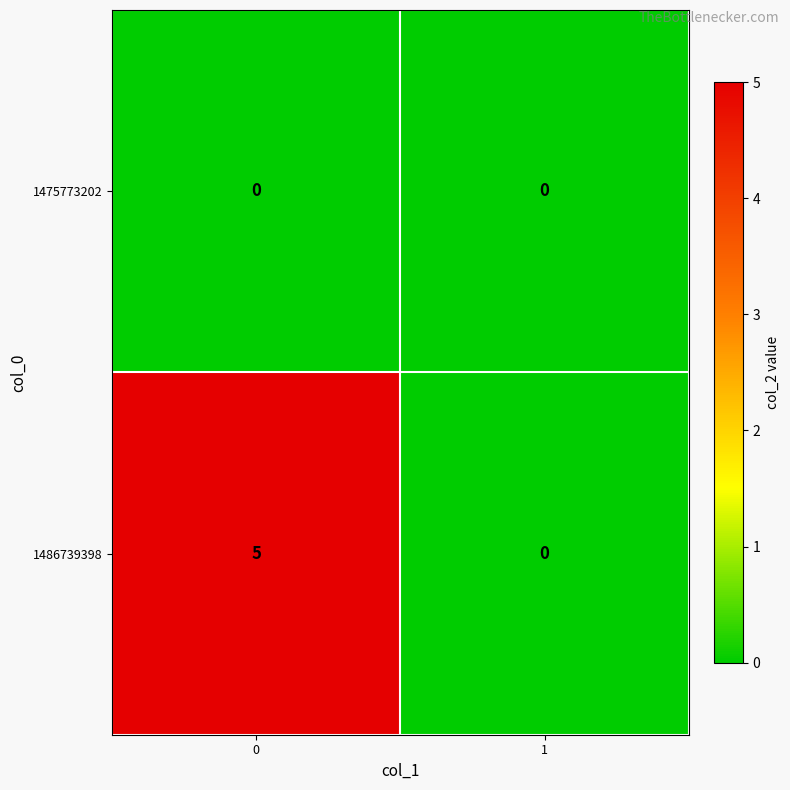

How many series are shown in this chart?

2